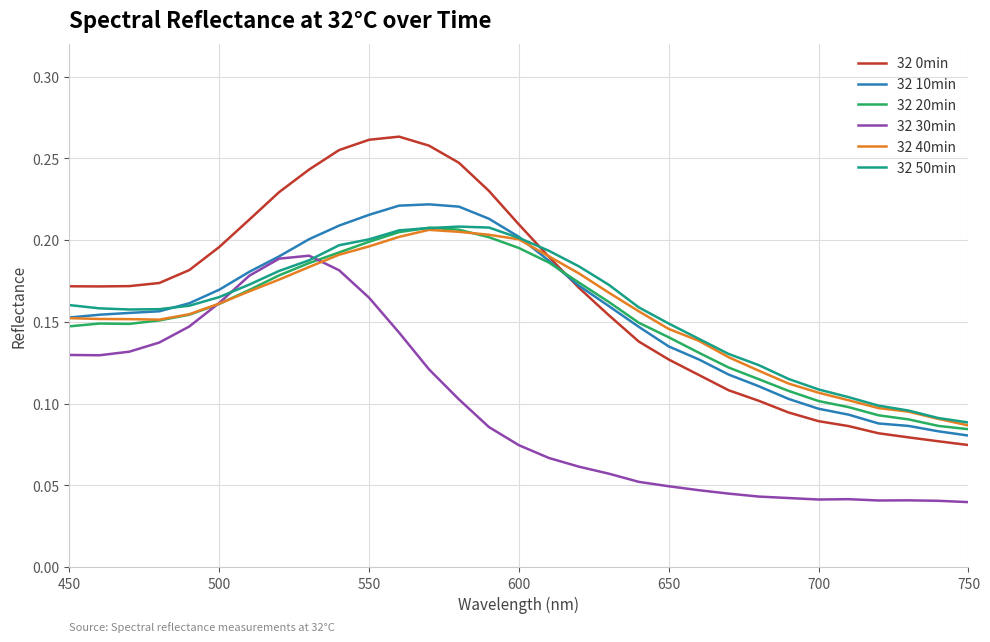

How many lines are shown in the chart?

6